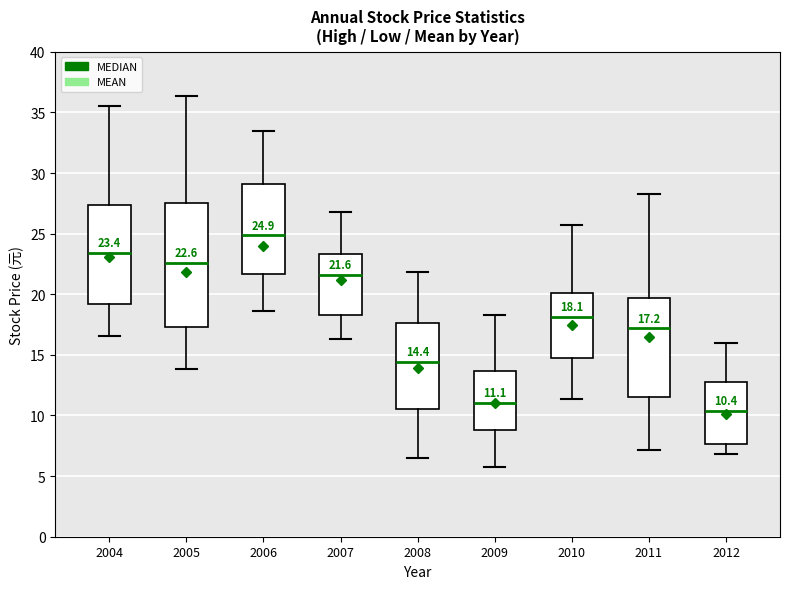

Which box has the lowest median line?

2012